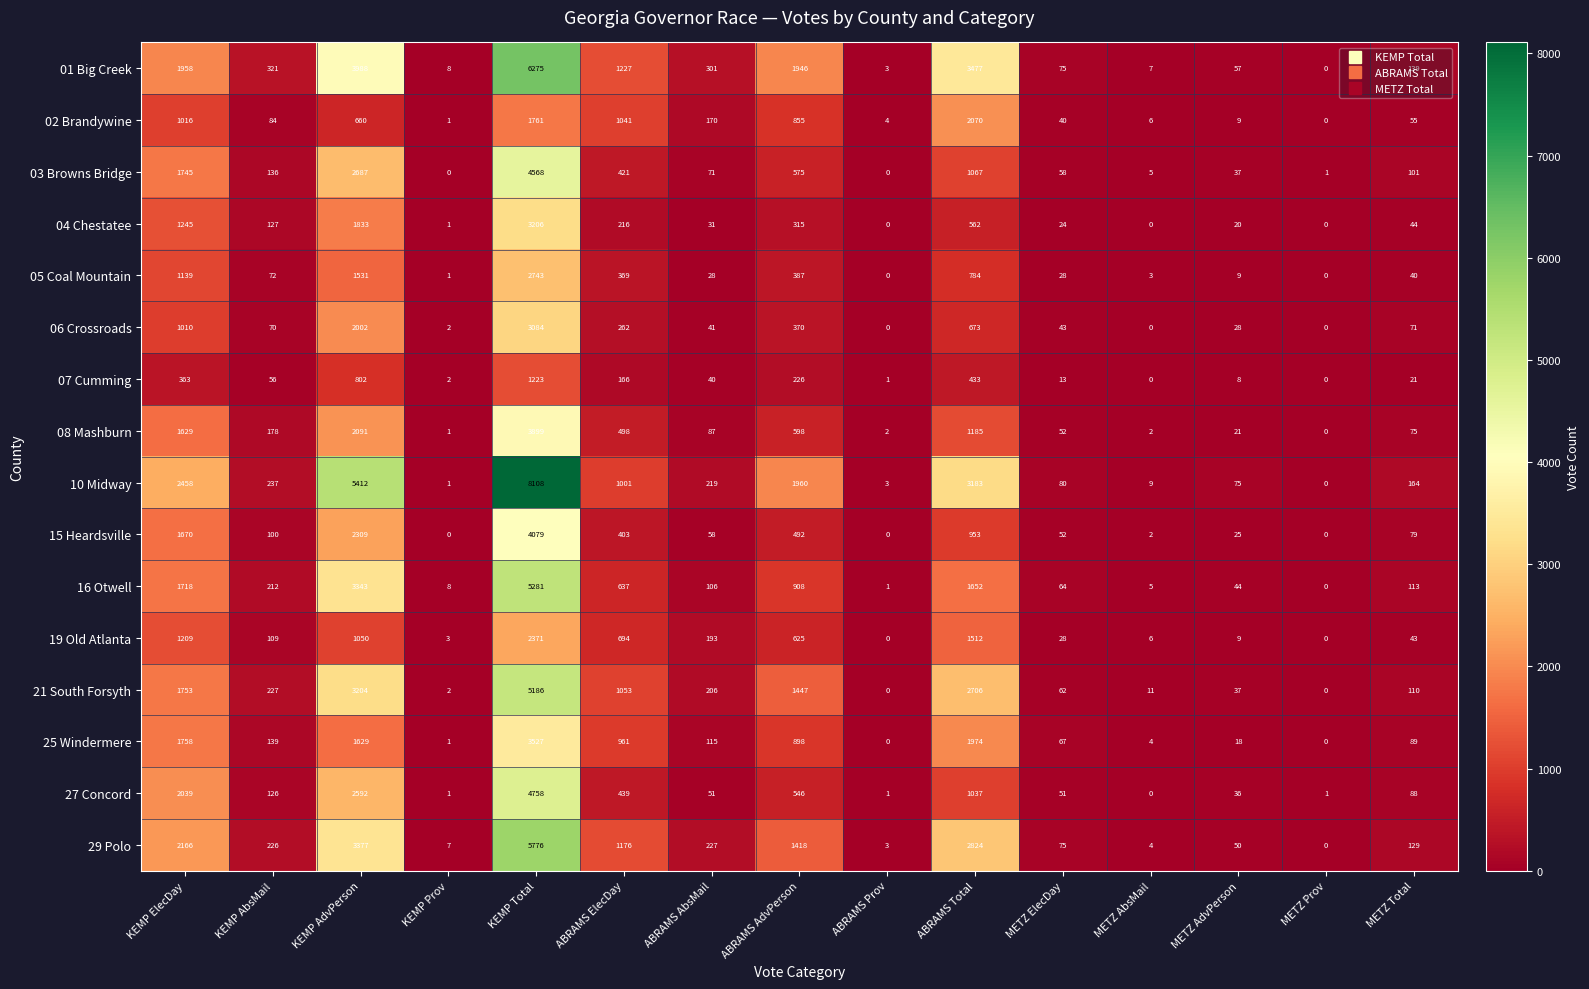

How many values in 08 Mashburn are above zero?

14